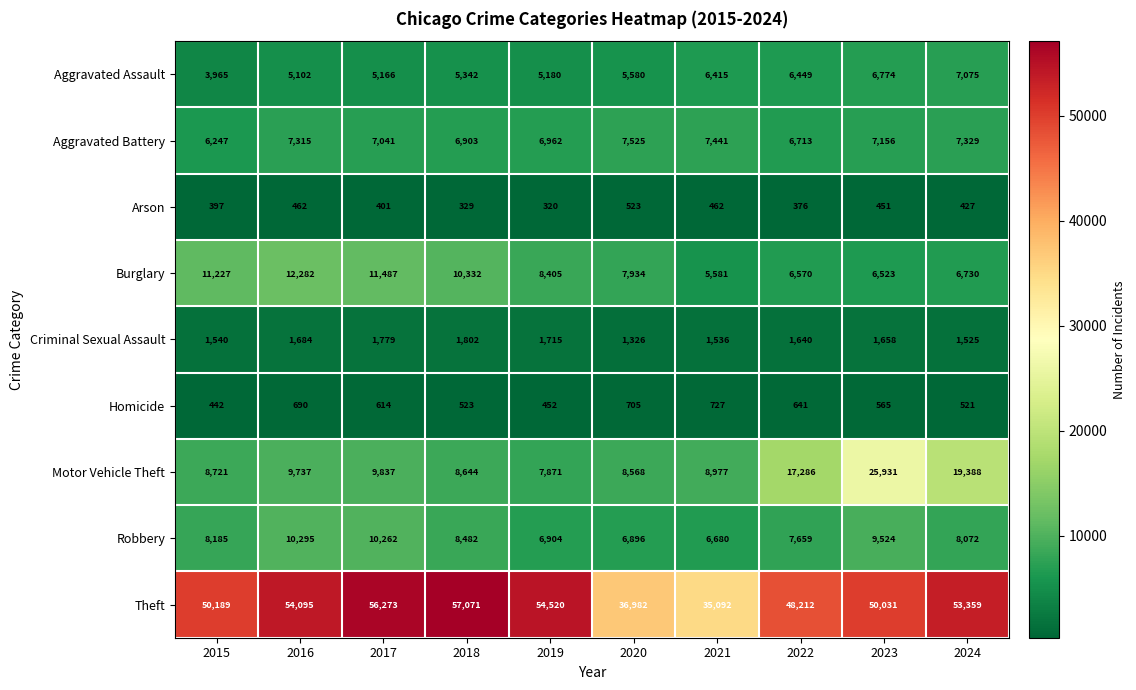

Rank the series at 2020 from lowest to highest value.

Arson, Homicide, Criminal Sexual Assault, Aggravated Assault, Robbery, Aggravated Battery, Burglary, Motor Vehicle Theft, Theft